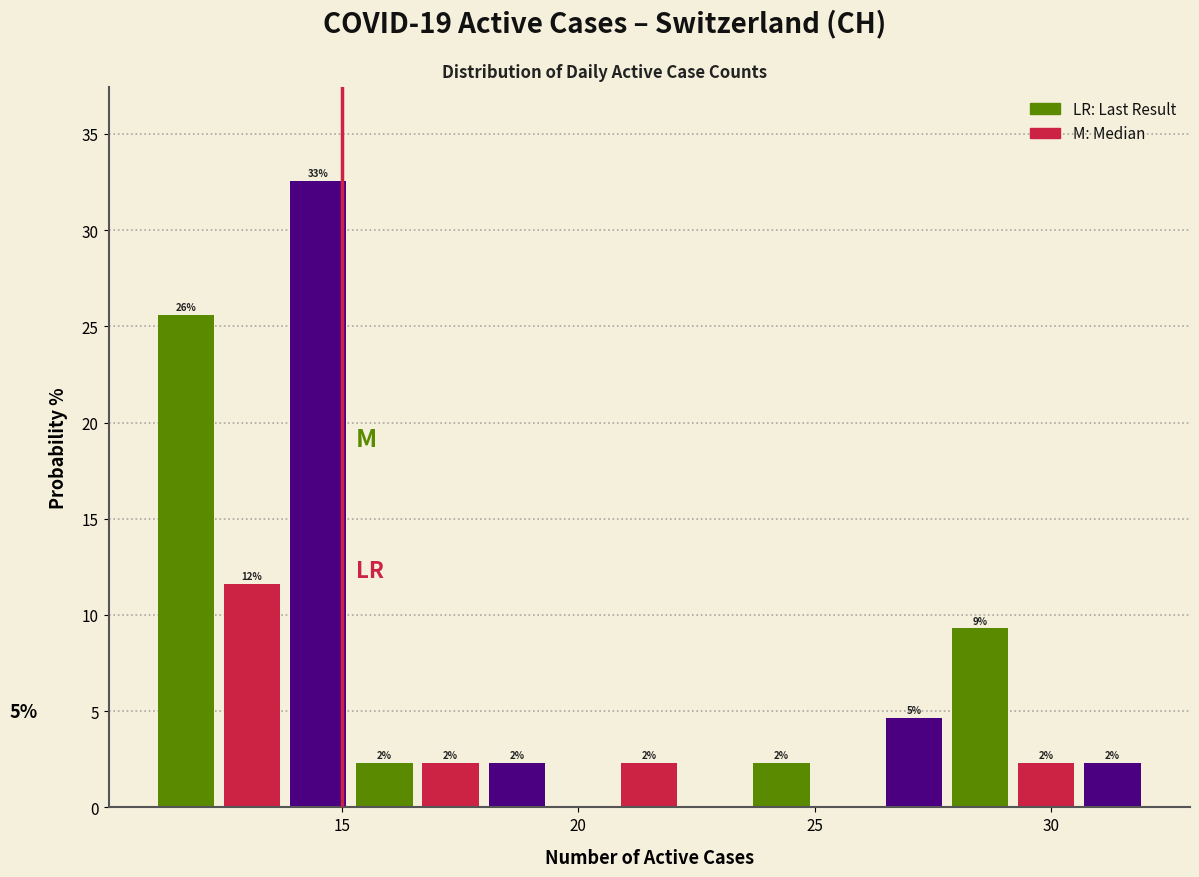

Read against the x-axis, roughly where is the centre of the tallest bar?

14.5